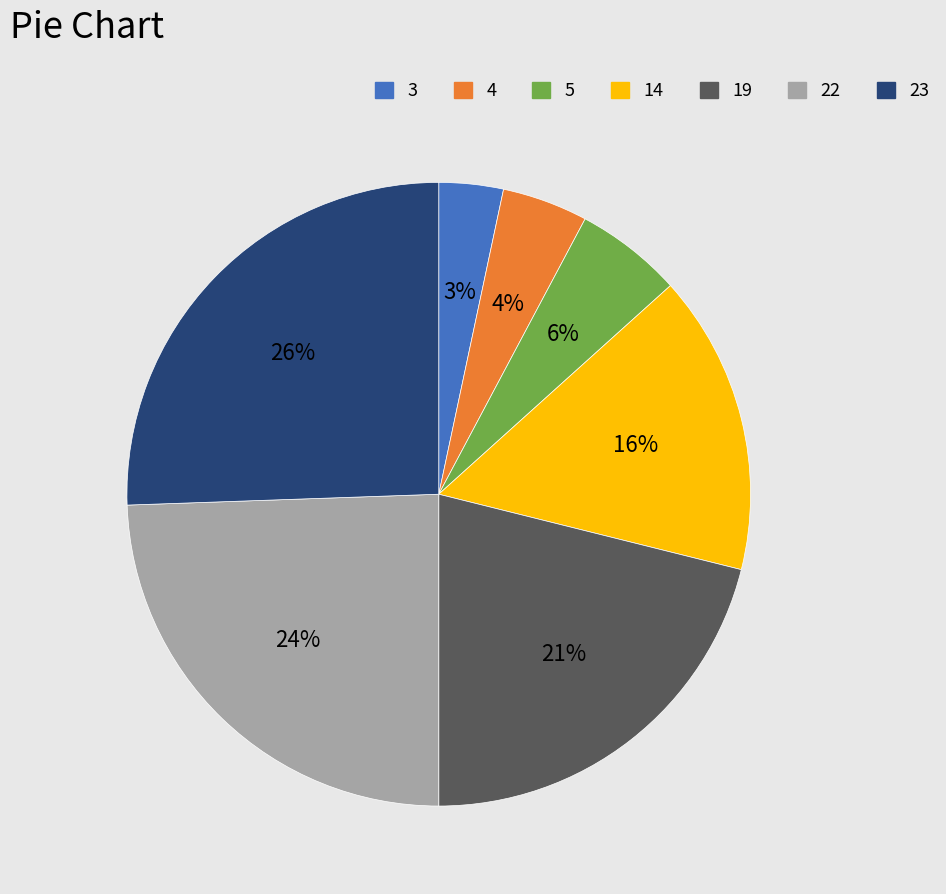

Is the sum of 23 and 4 greater than half?

No